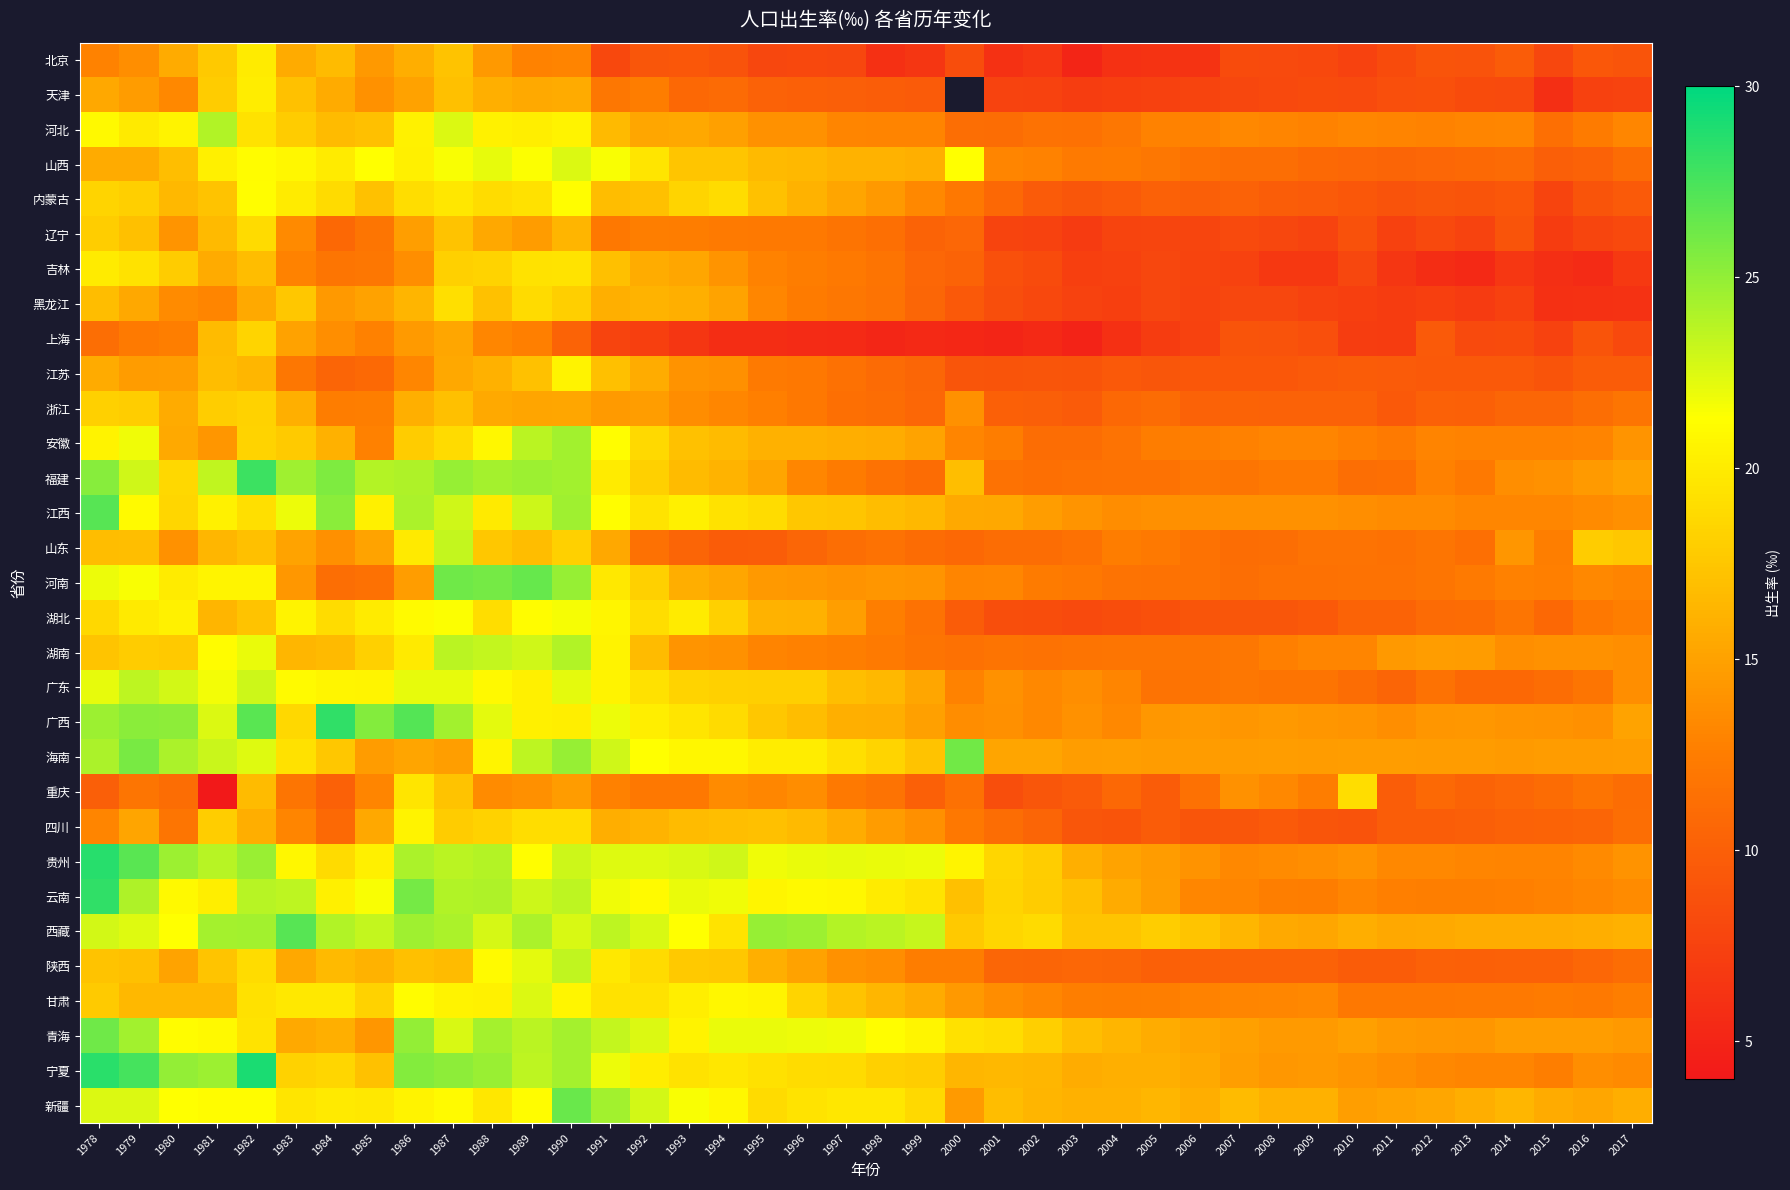

Rank the series at 2000 from highest to lowest value.

天津, 海南, 山西, 贵州, 青海, 西藏, 云南, 福建, 宁夏, 江西, 新疆, 甘肃, 浙江, 广西, 河南, 安徽, 广东, 陕西, 内蒙古, 四川, 湖南, 重庆, 河北, 山东, 辽宁, 吉林, 湖北, 黑龙江, 江苏, 北京, 上海